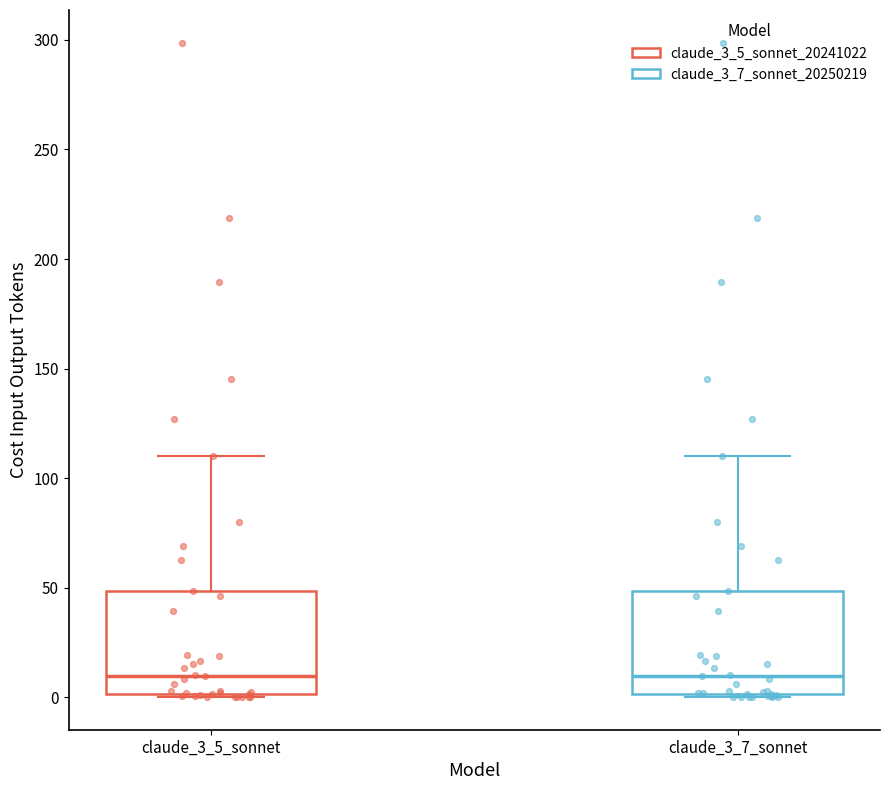

Reading left to right, read every box against the y-axis: the position of its median line, the range the box covers, and the ends of its whiskers. The values are not printed on the chart, so give them approximately, as read against the axis.

claude_3_5_sonnet: median 10, box 0 to 50, whiskers 0 to 110
claude_3_7_sonnet: median 10, box 0 to 50, whiskers 0 to 110